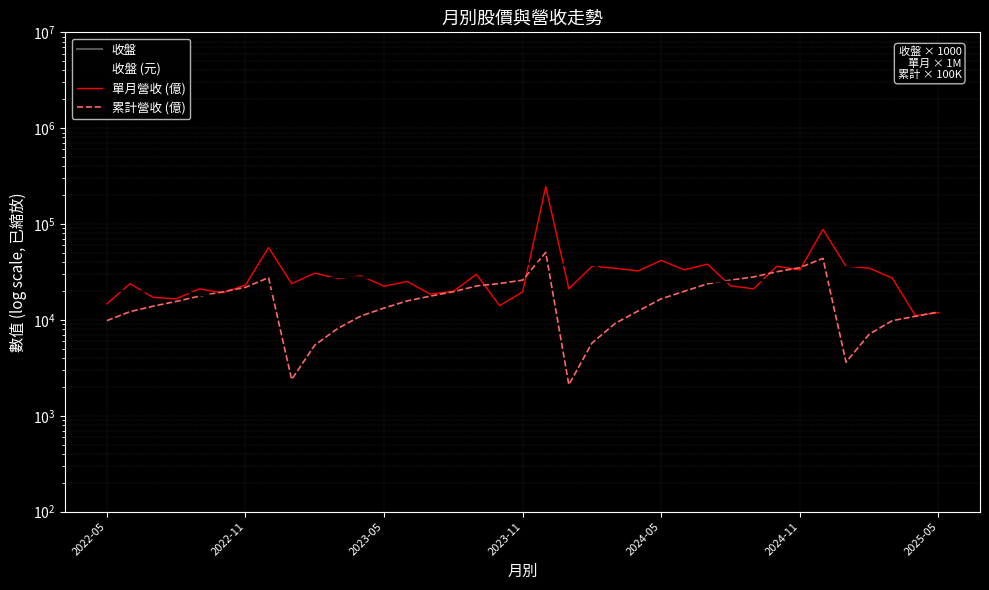

True or false: 收盤 and 單月營收 (億) intersect in this chart.

False